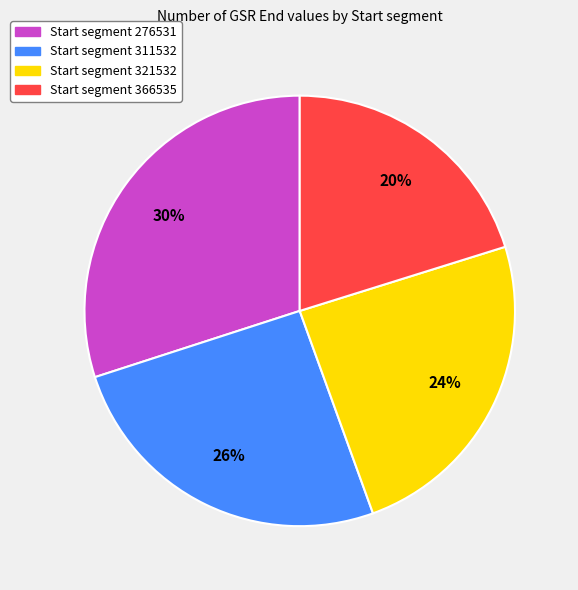

To the nearest percent, what is the average slice percentage?

25%